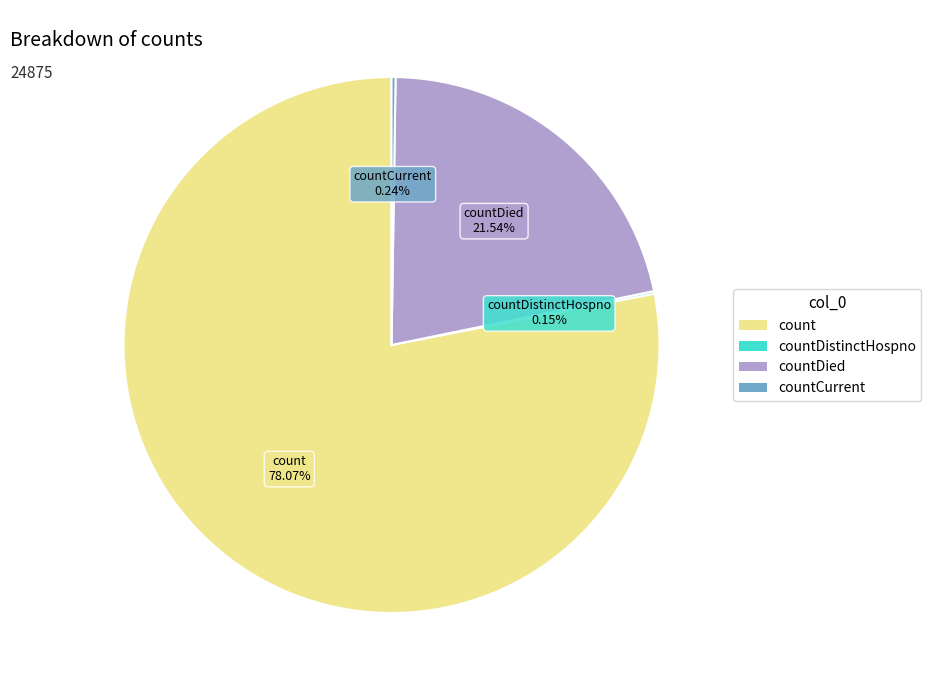

To the nearest percent, what is the difference between the largest and smallest slice percentages?

78%